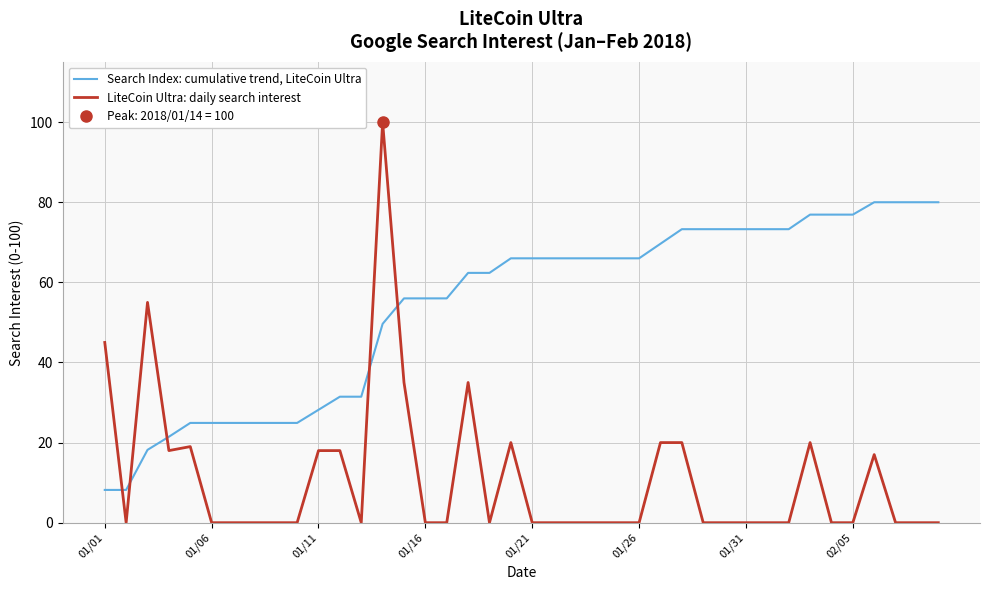

True or false: LiteCoin Ultra: daily search interest and Search Index: cumulative trend, LiteCoin Ultra intersect in this chart.

True